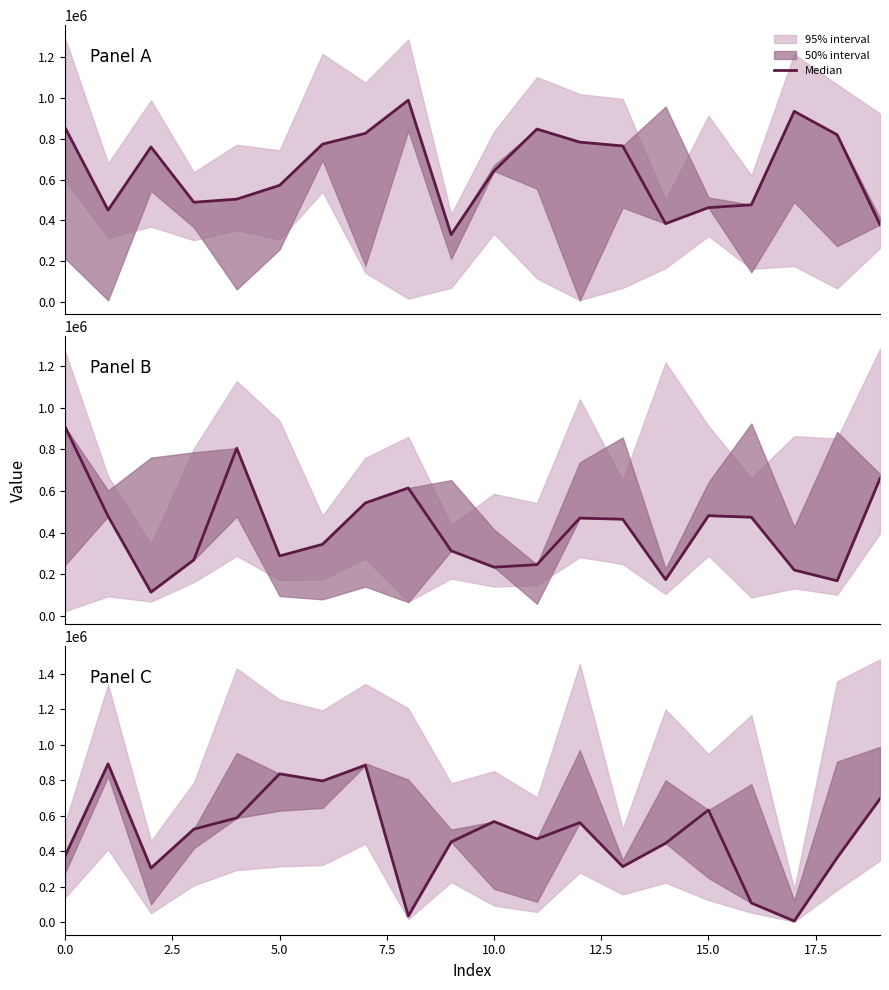

The value at 10.0 is 588034. True or false?

True